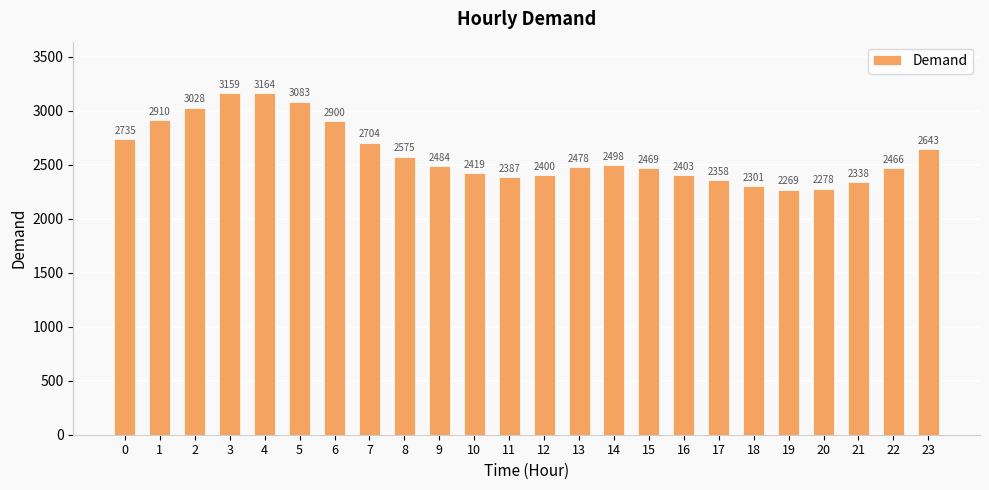

What is the difference between the values at 20 and 0?

457